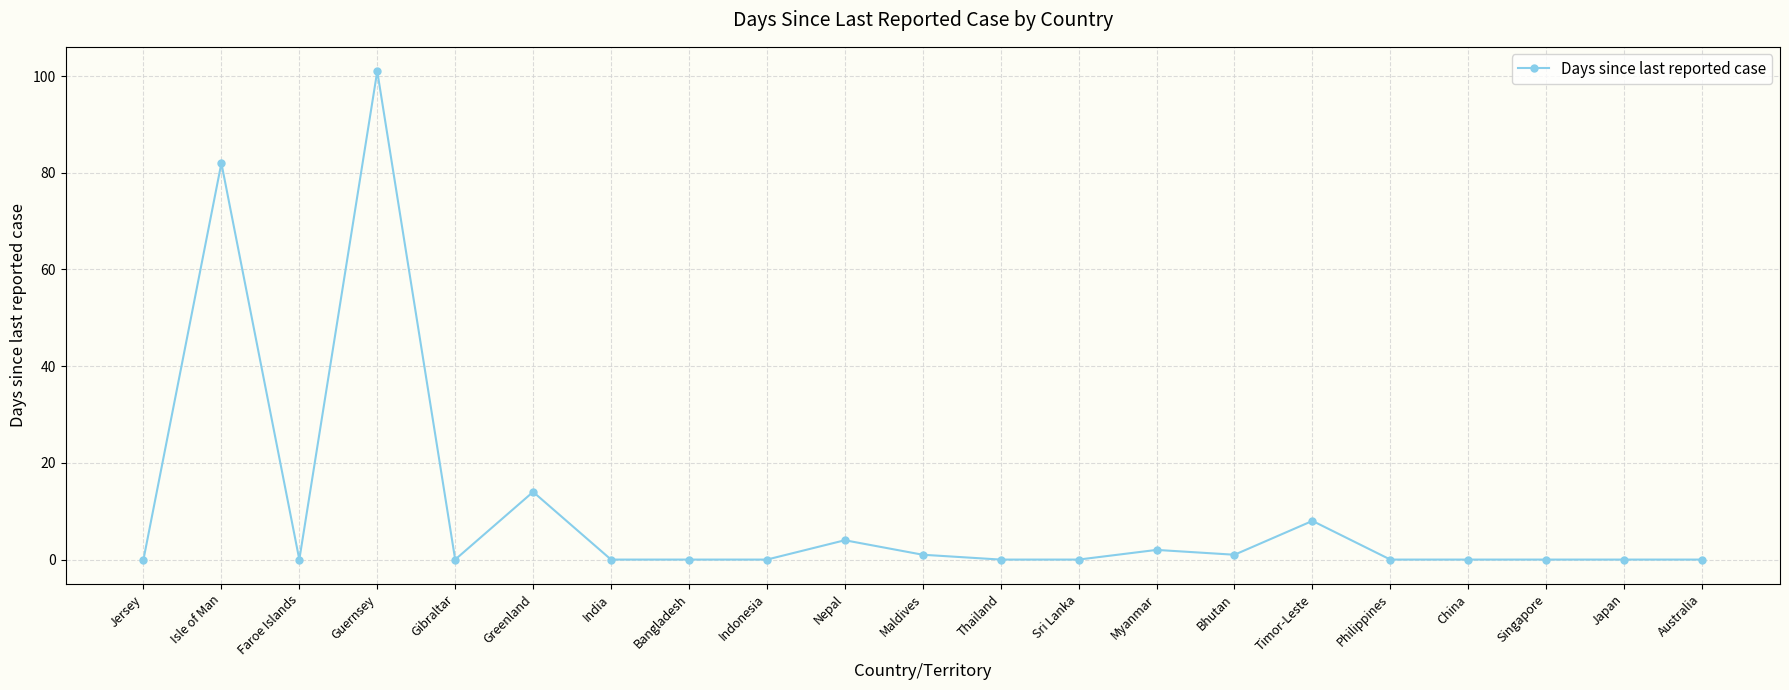

Where is the first local maximum?

Isle of Man